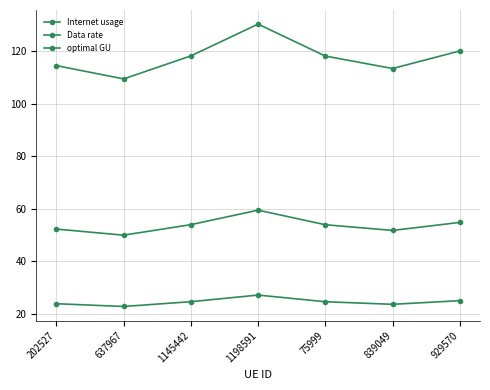

Does the chart have visible grid lines?

Yes